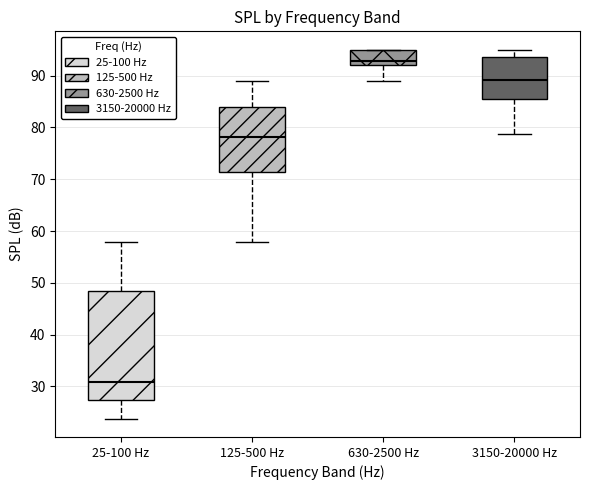

Reading left to right, read every box against the y-axis: the position of its median line, the range the box covers, and the ends of its whiskers. The values are not printed on the chart, so give them approximately, as read against the axis.

25-100 Hz: median 31, box 27 to 48, whiskers 24 to 58
125-500 Hz: median 78, box 71 to 84, whiskers 58 to 89
630-2500 Hz: median 93, box 92 to 95, whiskers 89 to 95
3150-20000 Hz: median 89, box 85 to 94, whiskers 79 to 95